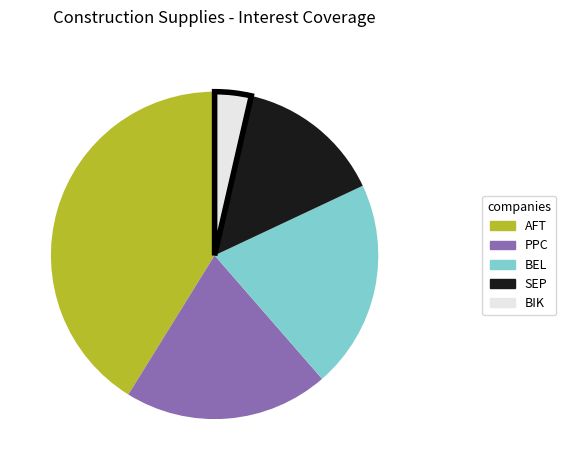

Is there any slice that represents more than half of the pie?

No